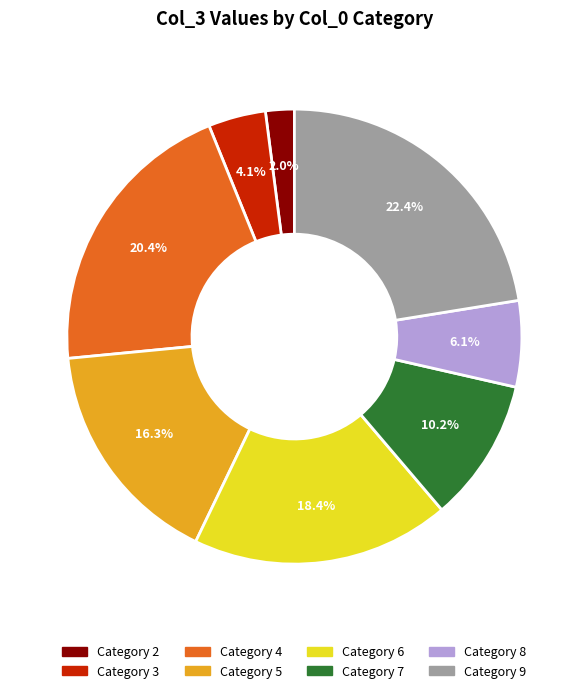

Does any single category account for the majority?

No